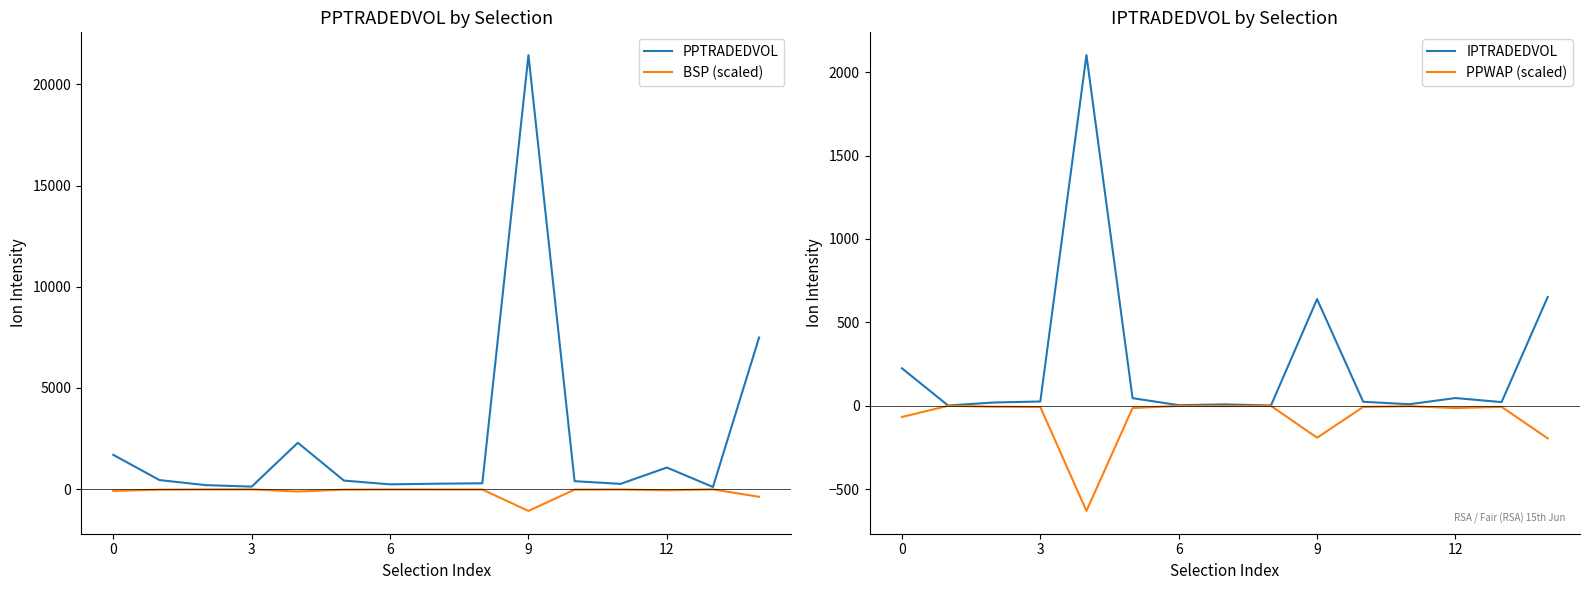

Reading left to right, list all the values displayed in this chart.

PPTRADEDVOL: 1697.2	452.0	203.0	128.6	2294.1	426.7	240.1	273.1	293.5	21440.5	396.9	265.6	1071.5	111.2	7493.7
BSP (scaled): -84.9	-22.6	-10.2	-6.4	-114.7	-21.3	-12.0	-13.7	-14.7	-1072.0	-19.8	-13.3	-53.6	-5.6	-374.7
IPTRADEDVOL: 224.5	1.6	19.6	25.4	2101.9	45.5	3.5	8.0	1.6	639.1	23.8	9.0	46.2	21.9	652.1
PPWAP (scaled): -67.3	-0.5	-5.9	-7.6	-630.6	-13.7	-1.1	-2.4	-0.5	-191.7	-7.1	-2.7	-13.9	-6.6	-195.6